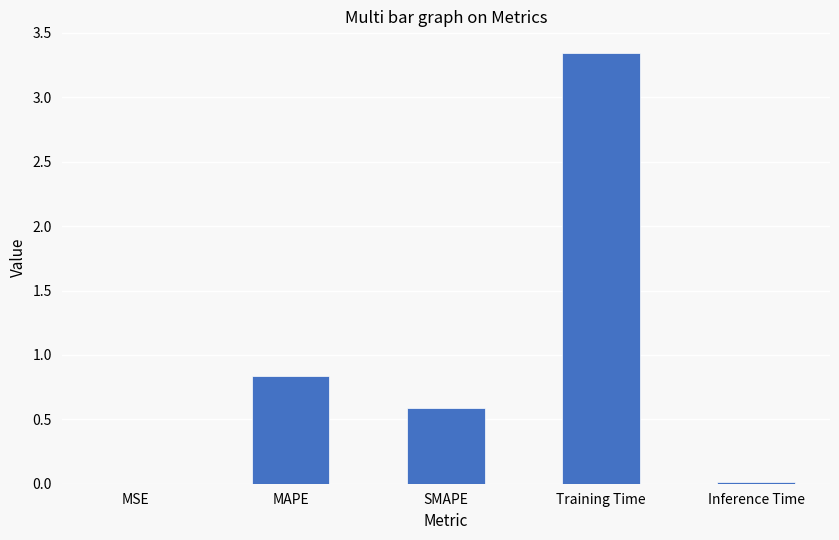

Which category has the highest value across all series?

Training Time